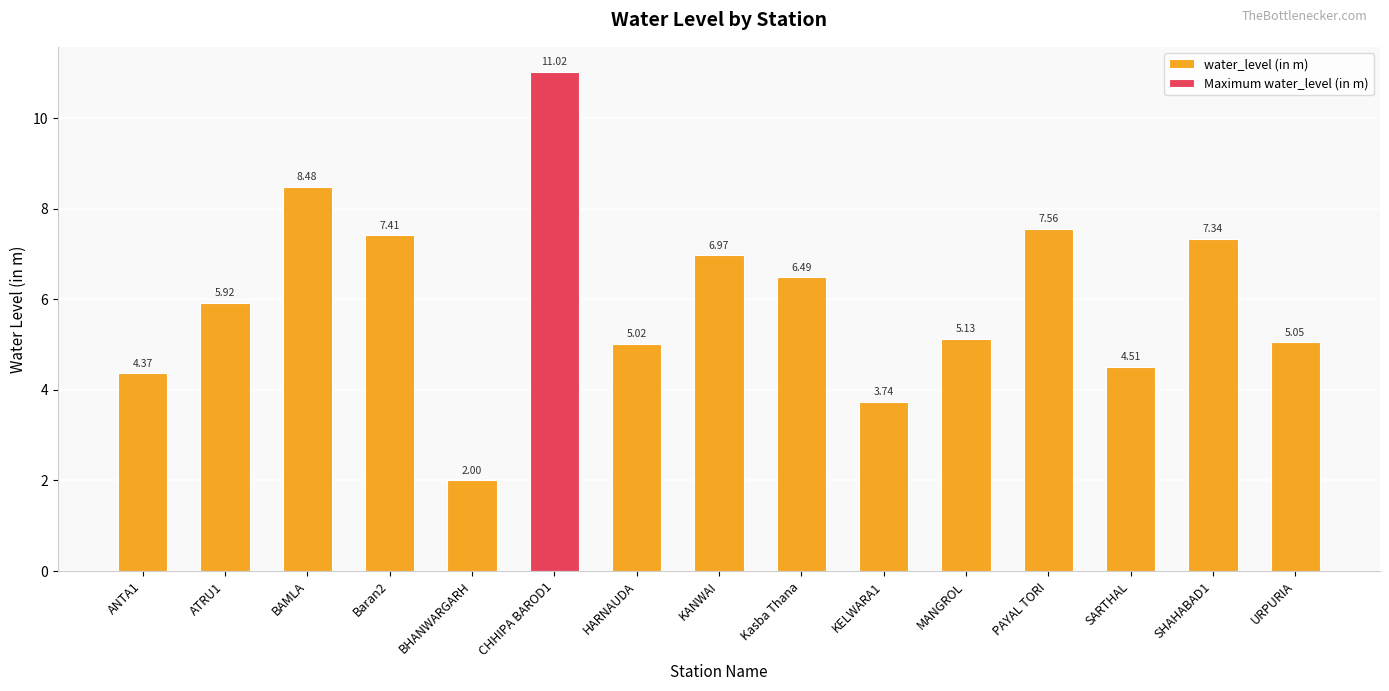

Which label corresponds to the smallest value in the chart?

BHANWARGARH